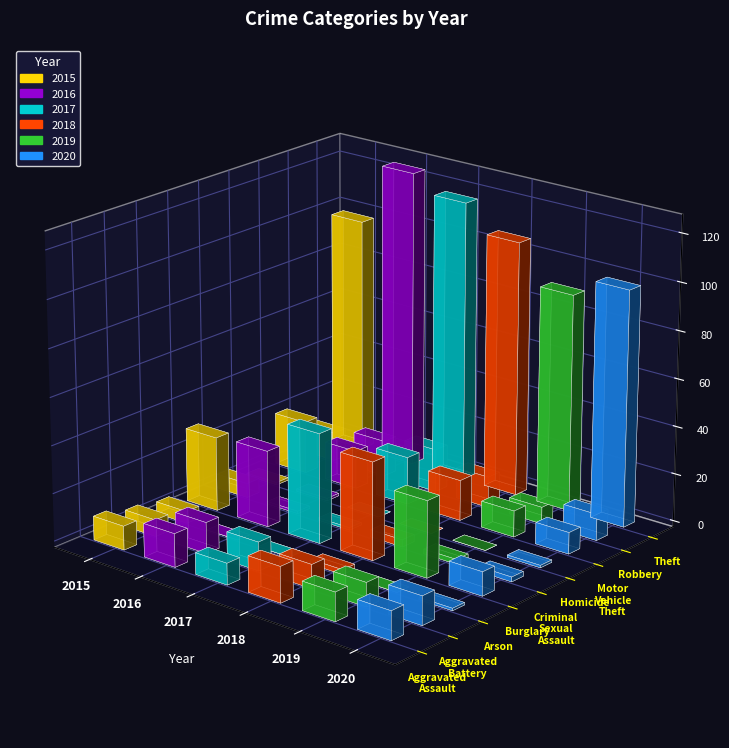

How many bars are there in each group?

6